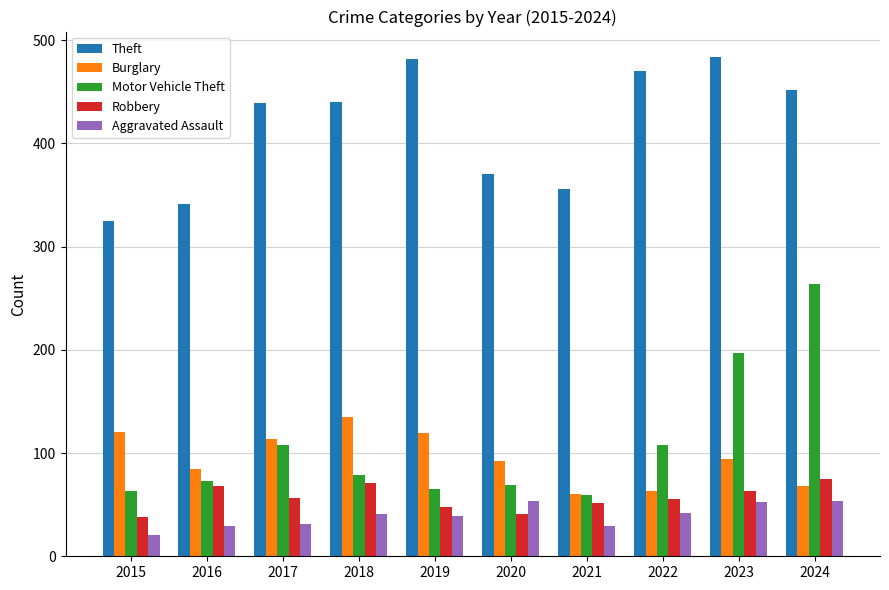

List the series in order of their peak value, lowest first.

Aggravated Assault, Robbery, Burglary, Motor Vehicle Theft, Theft